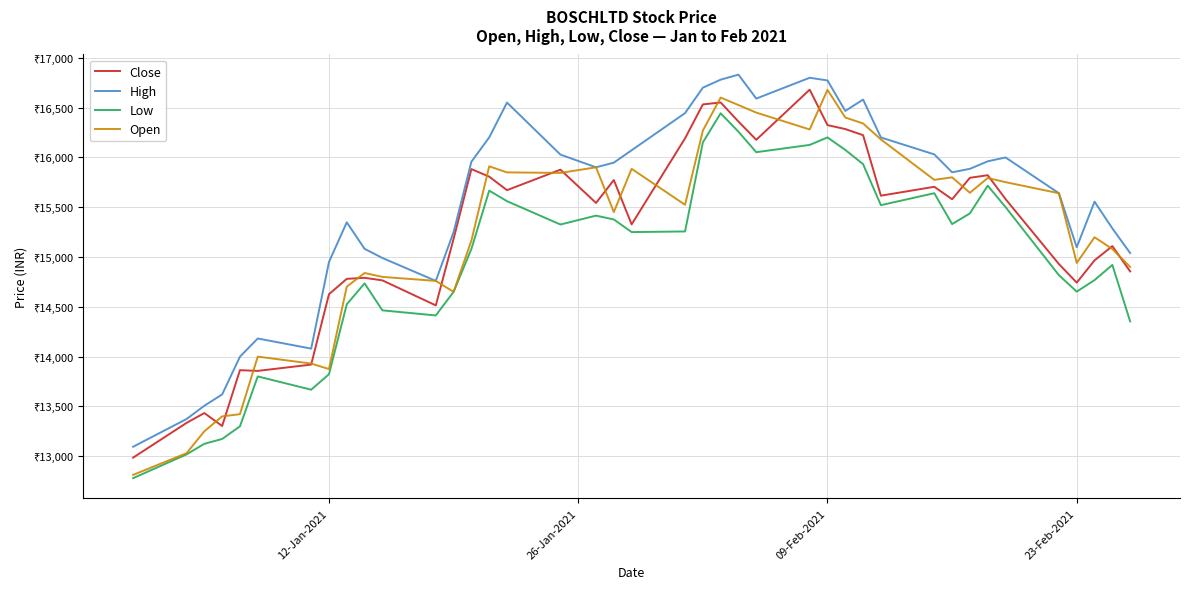

What are all the series names shown in the legend?

Close, High, Low, Open